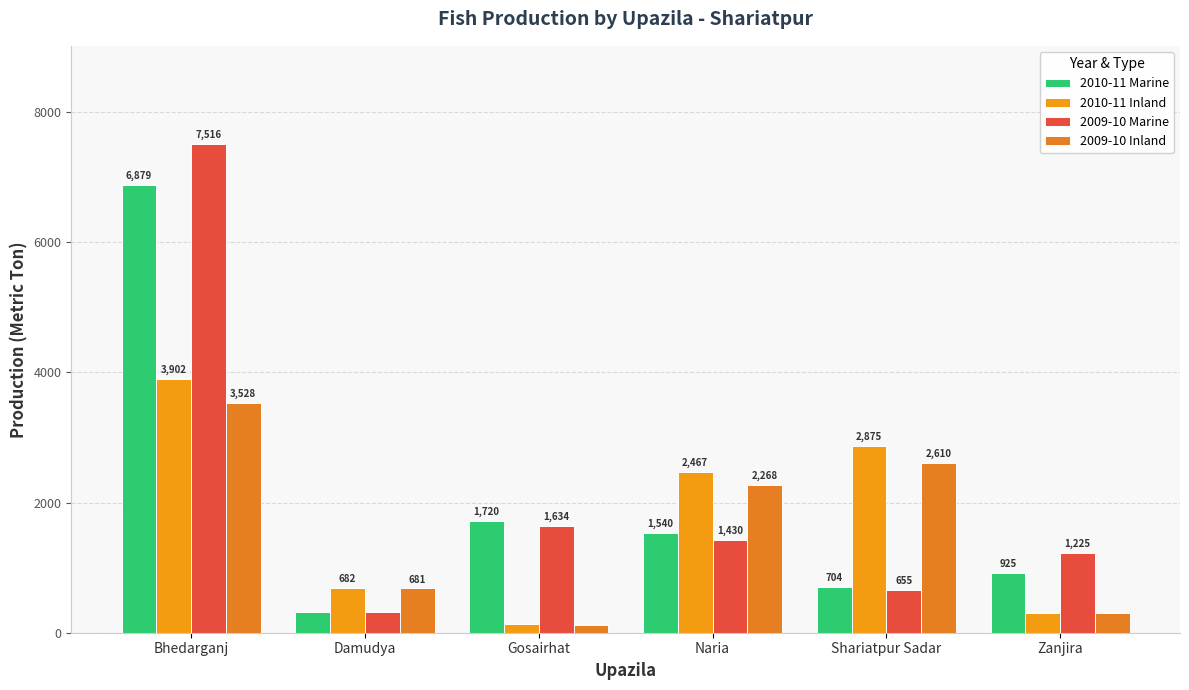

What is the sum of the 2009-10 Marine values at Shariatpur Sadar and Zanjira?

1880